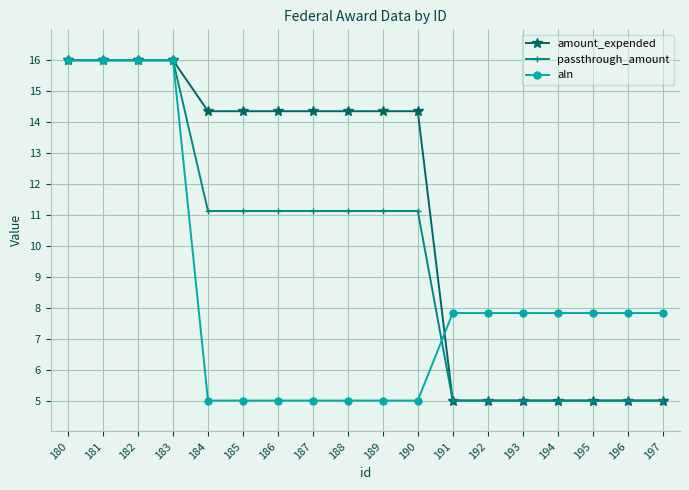

Is the value of amount_expended at 188 greater than the value of passthrough_amount at 187?

Yes